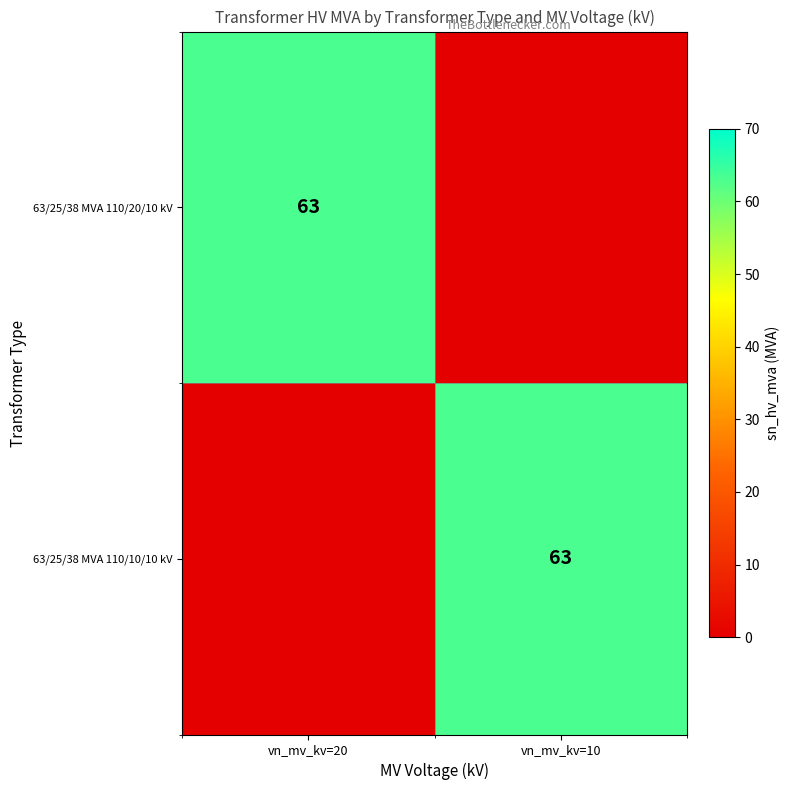

Count the number of categories in the chart.

2